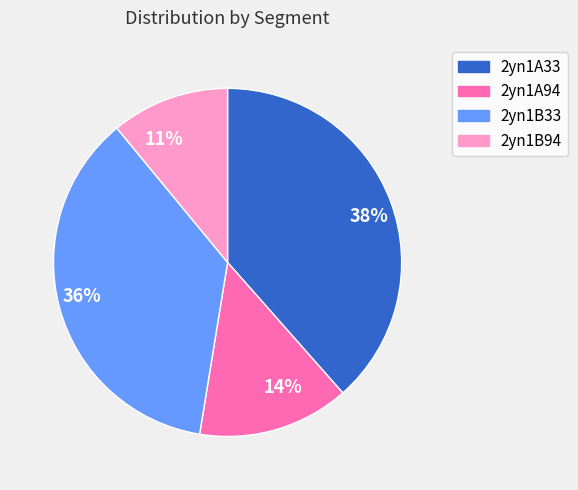

To the nearest percent, what is the average slice percentage?

25%